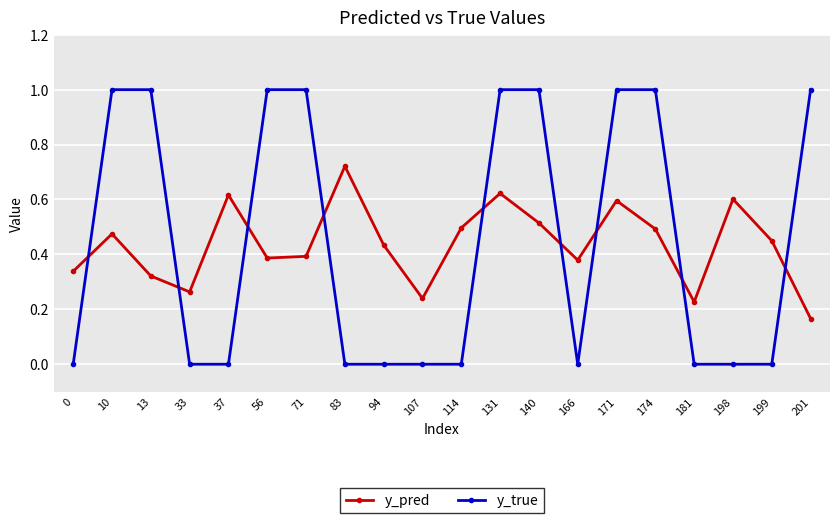

Between which two adjacent categories do y_pred and y_true first intersect?

0 and 10